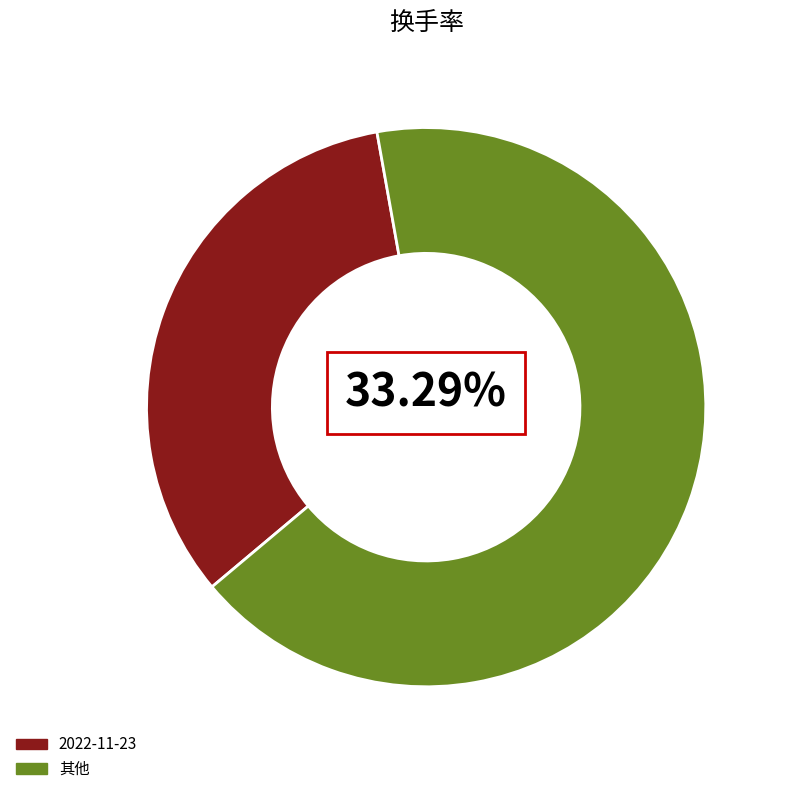

The 2022-11-18 slice represents 1% of the pie. True or false?

False